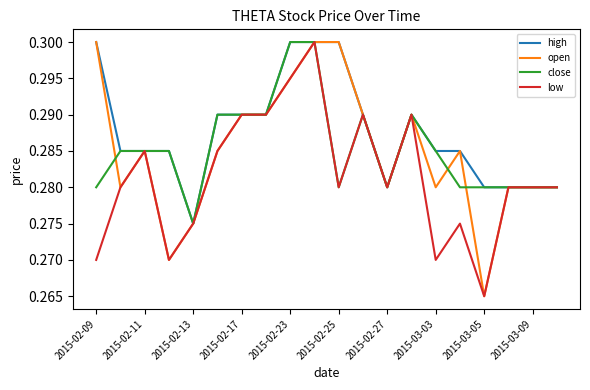

How many lines are shown in the chart?

4